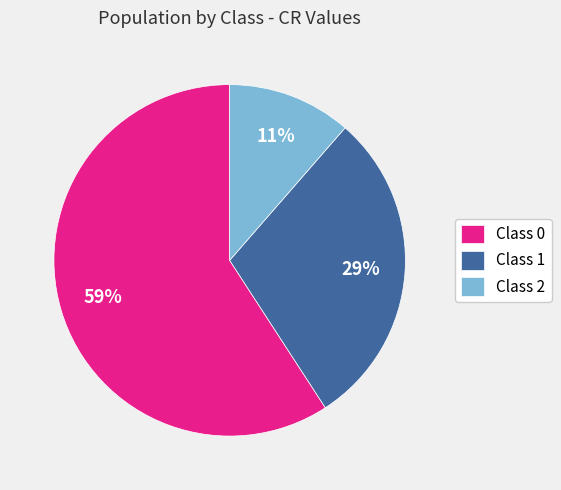

To the nearest percent, what portion does Class 1 represent?

29%